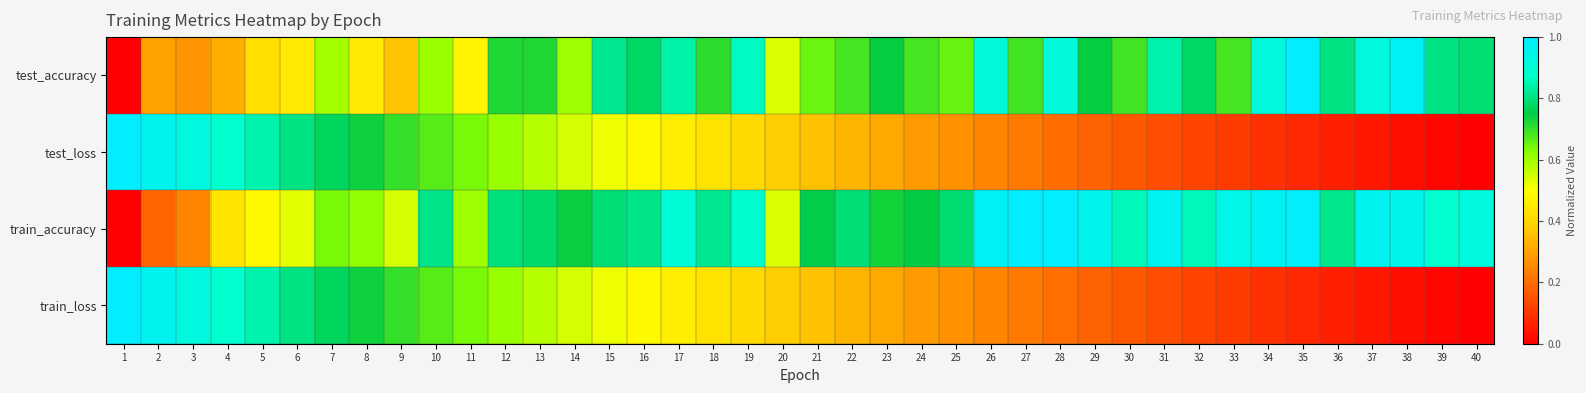

Rank the series by their maximum value, from lowest to highest.

test_accuracy, test_loss, train_accuracy, train_loss